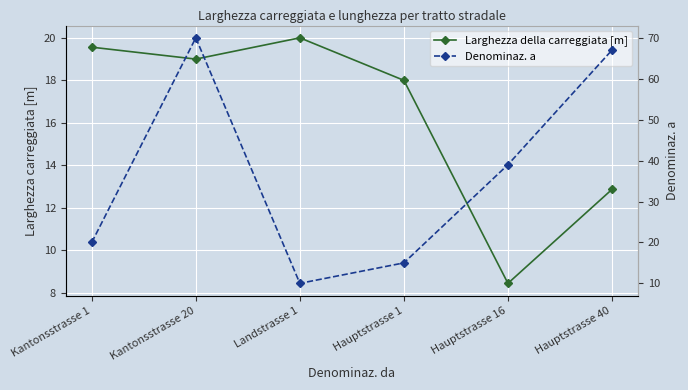

What is the label of the 5th point from the left?

Hauptstrasse 16